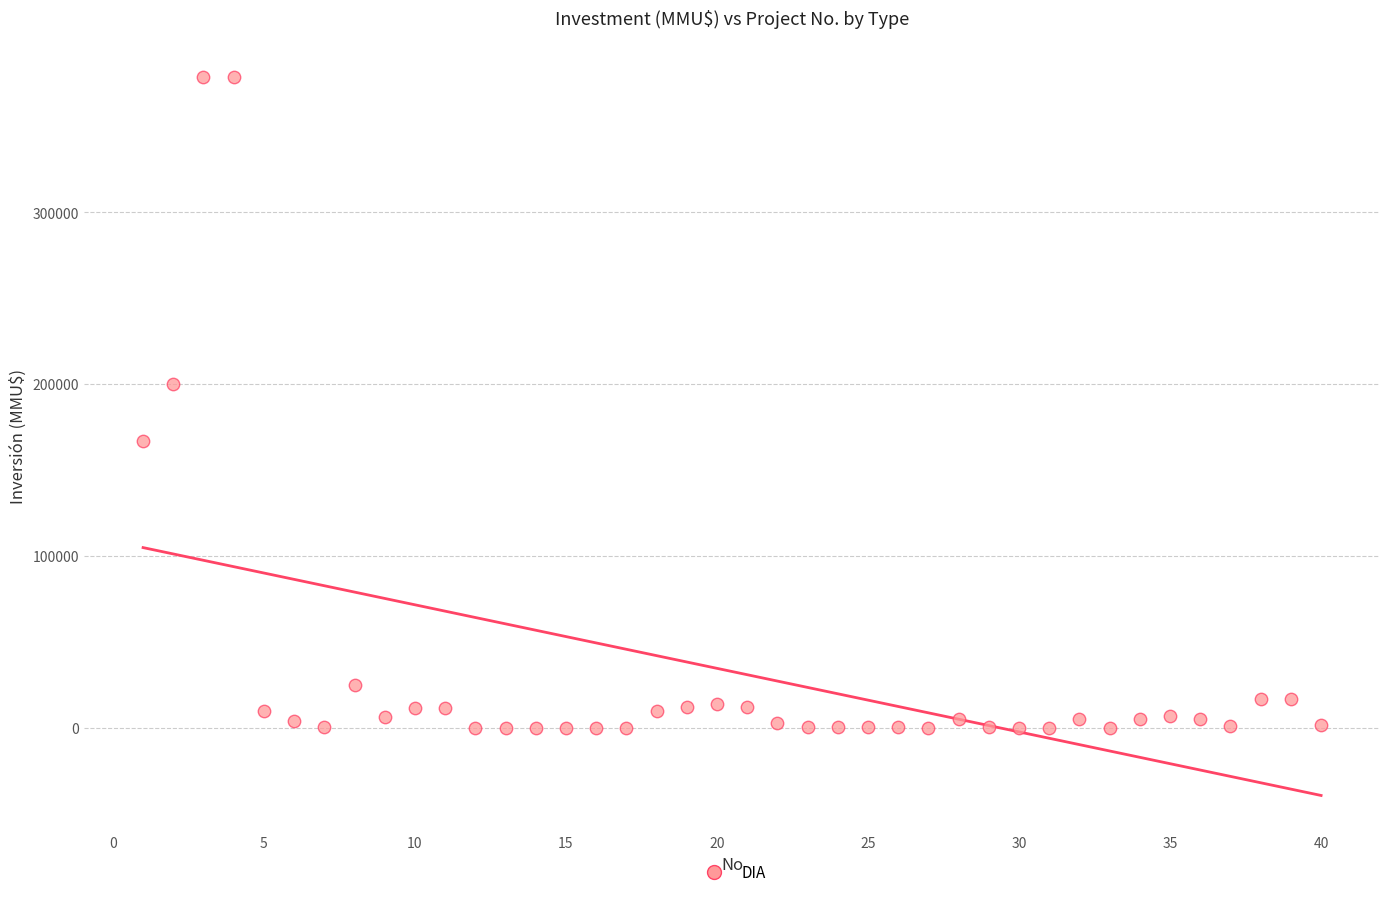

What Y value in the scatter plot is closest to 189436?

200000